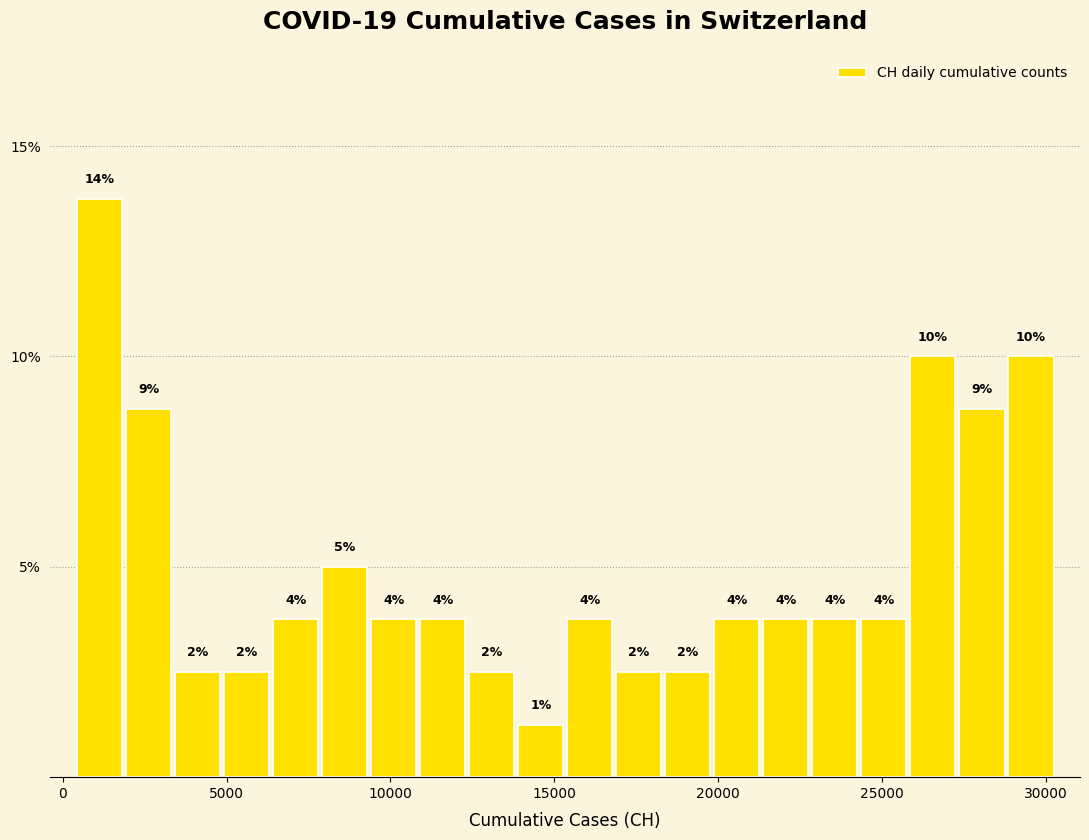

Around what value on the x-axis is the tallest bar? Give the approximate position of its centre, as read against the axis.

1000